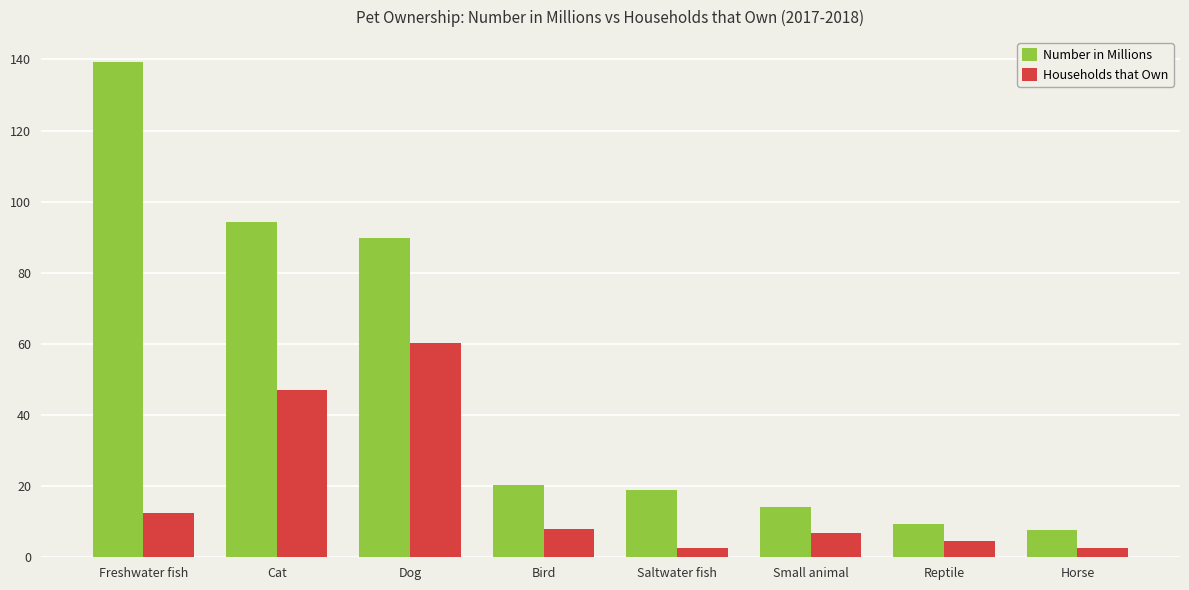

Does the chart contain any negative values?

No